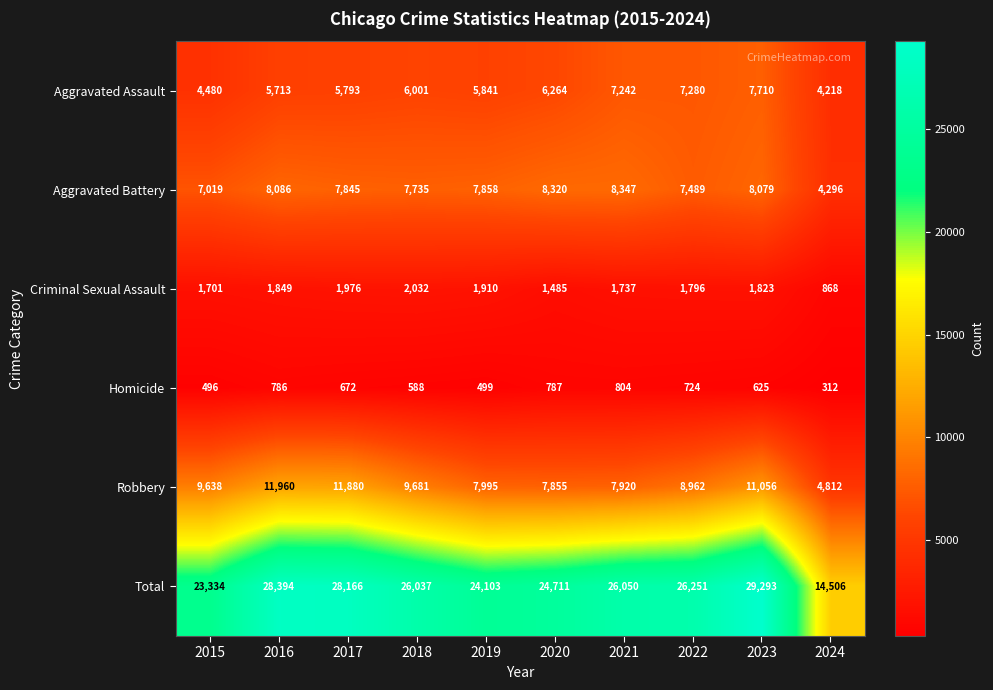

What is the difference between the Total values at 2018 and 2021?

13